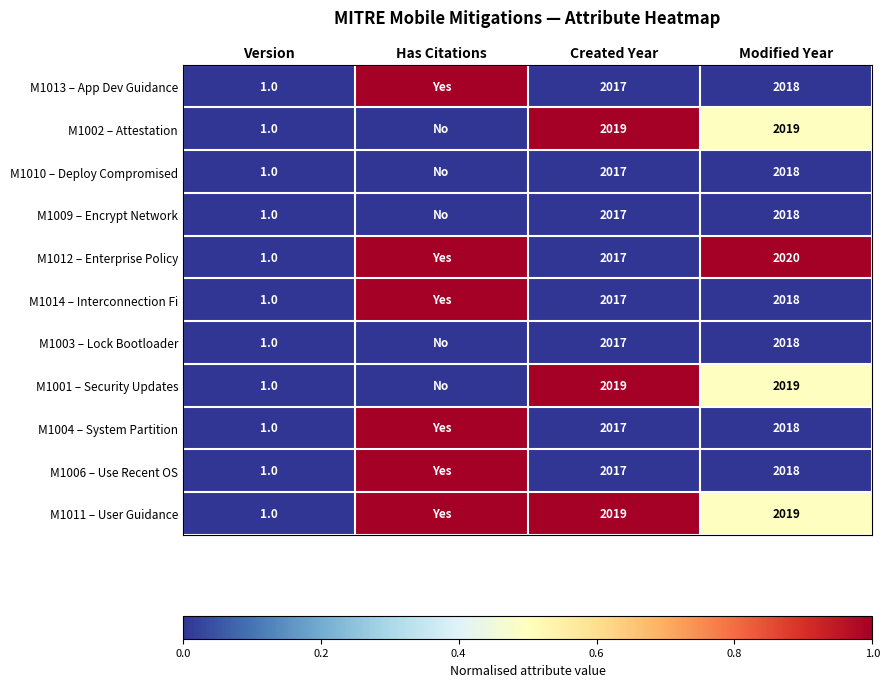

Is the value of M1002 – Attestation at Version greater than the value of M1006 – Use Recent OS at Created Year?

No